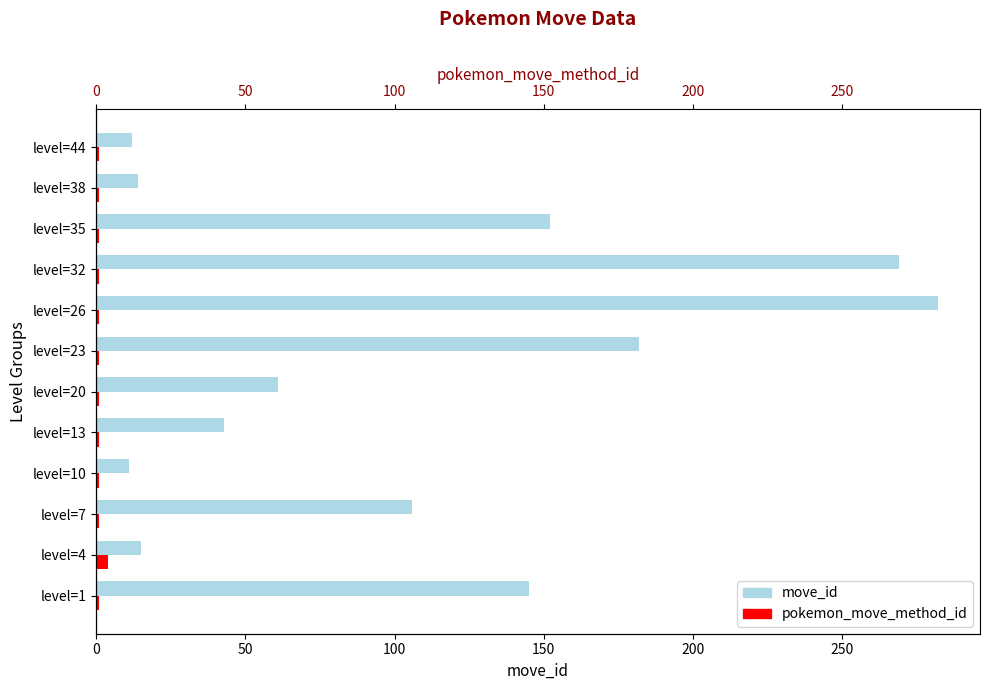

Which series has the largest range (max minus min)?

move_id